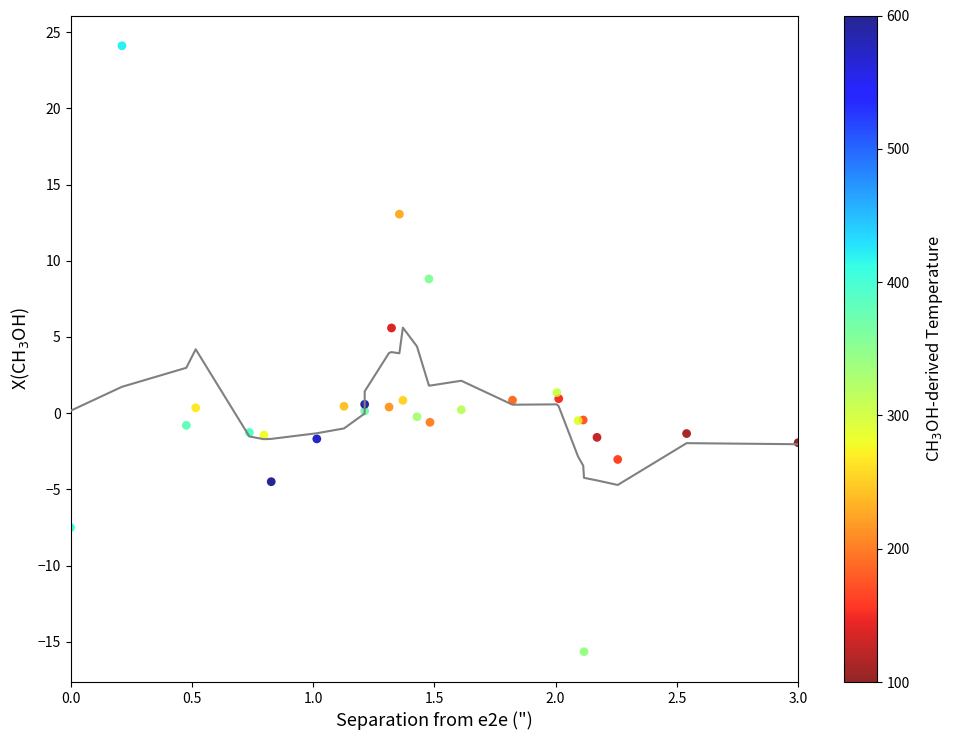

What Y value in the scatter plot is closest to 4?

5.6